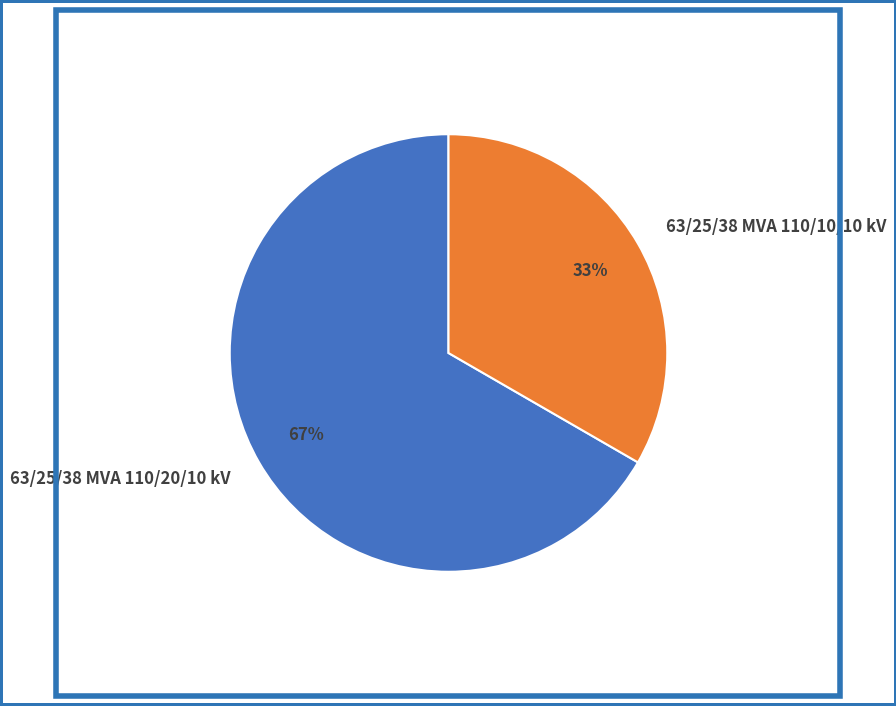

How many slices are in this pie chart?

2